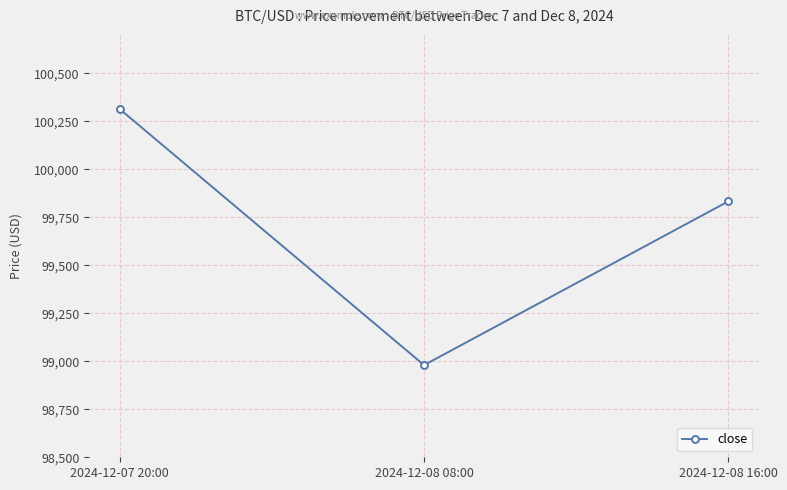

What is the greatest value displayed?

100313.6